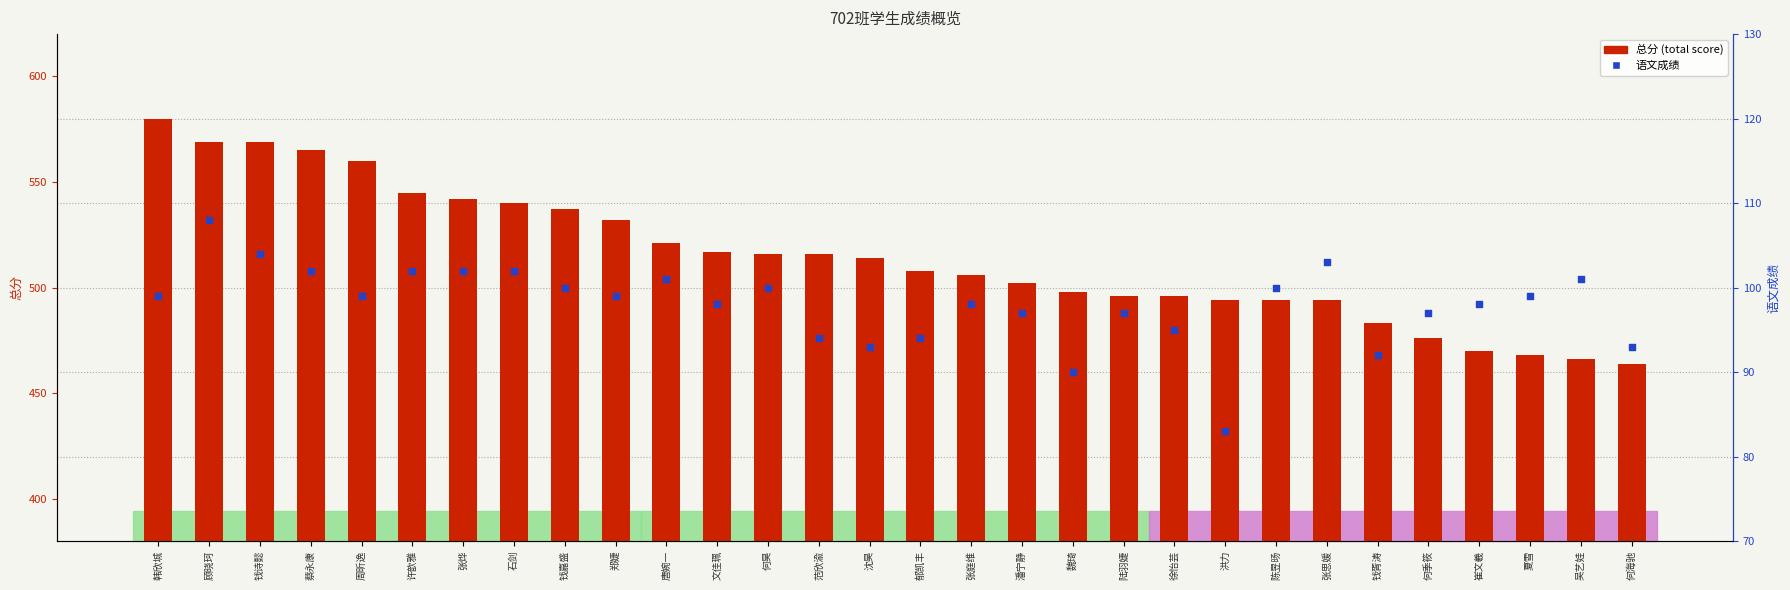

What is the total value across all series at 陆羽婕?

593